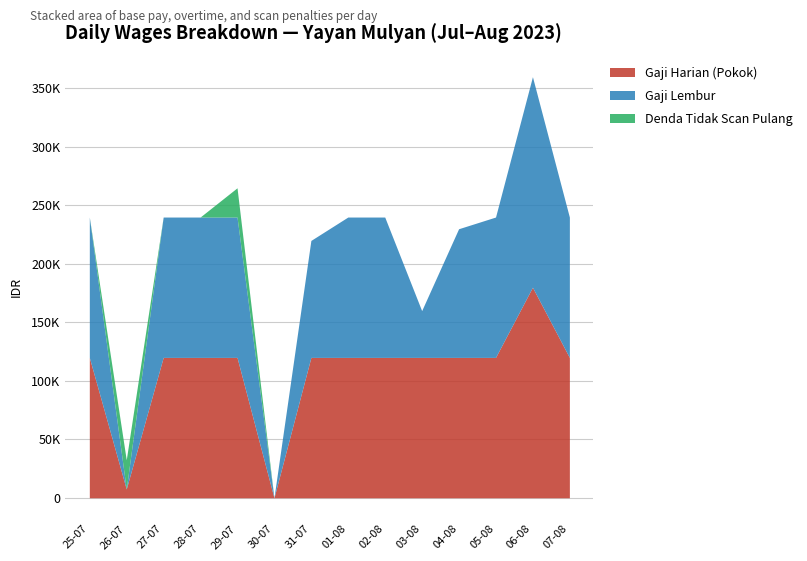

Which series has the largest total across all categories?

Gaji Harian (Pokok)